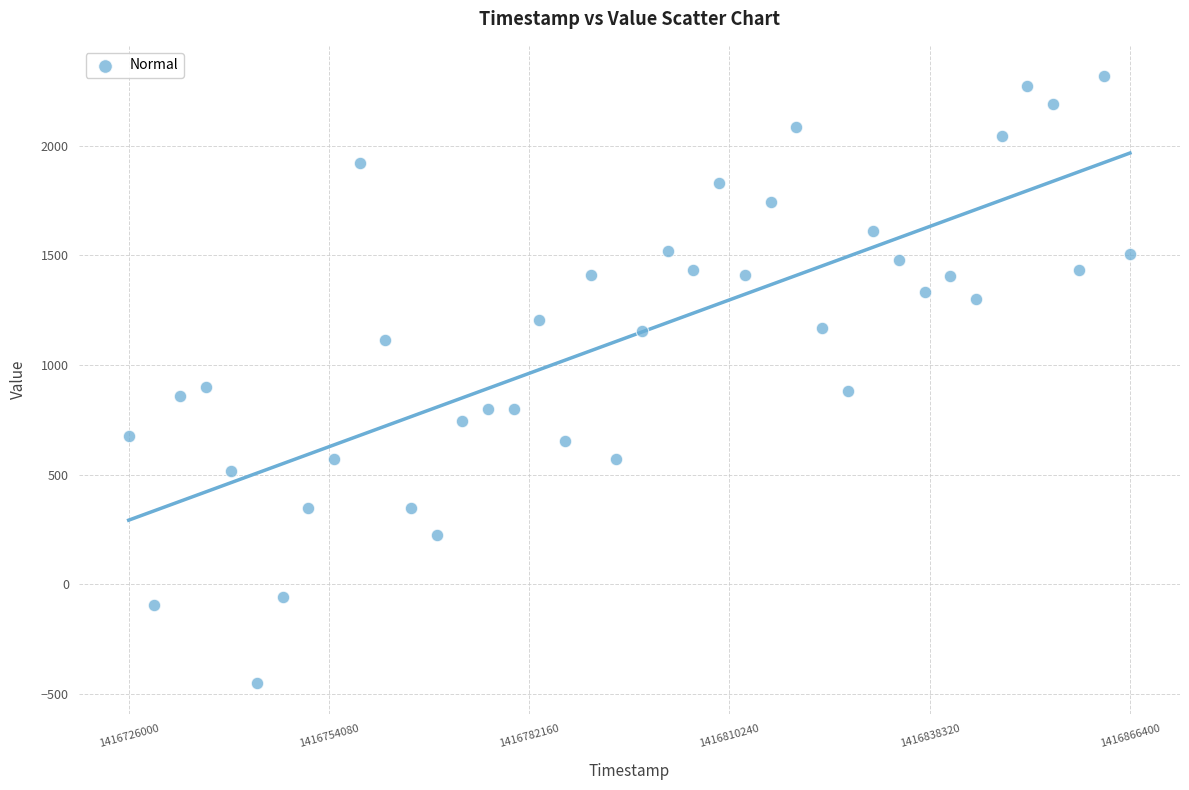

What is the range of X values (max minus min)?

140400.0